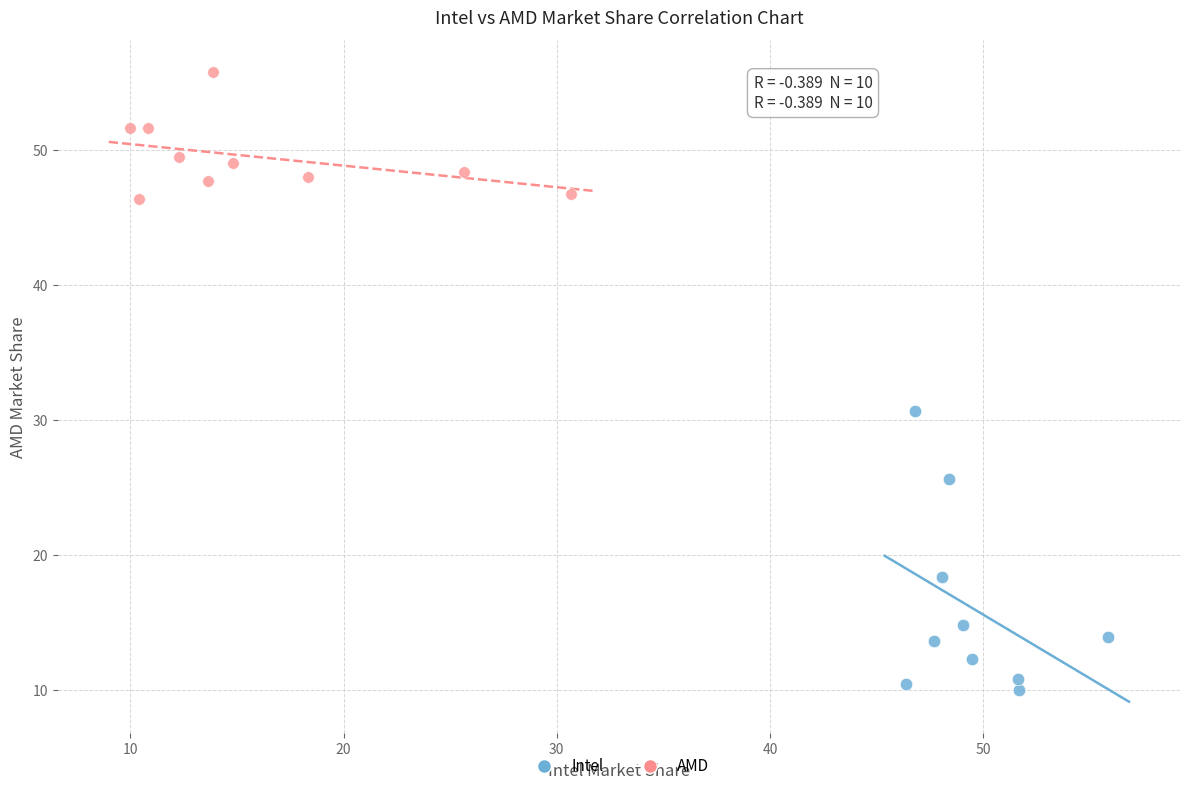

Which series contains the highest Y value?

AMD